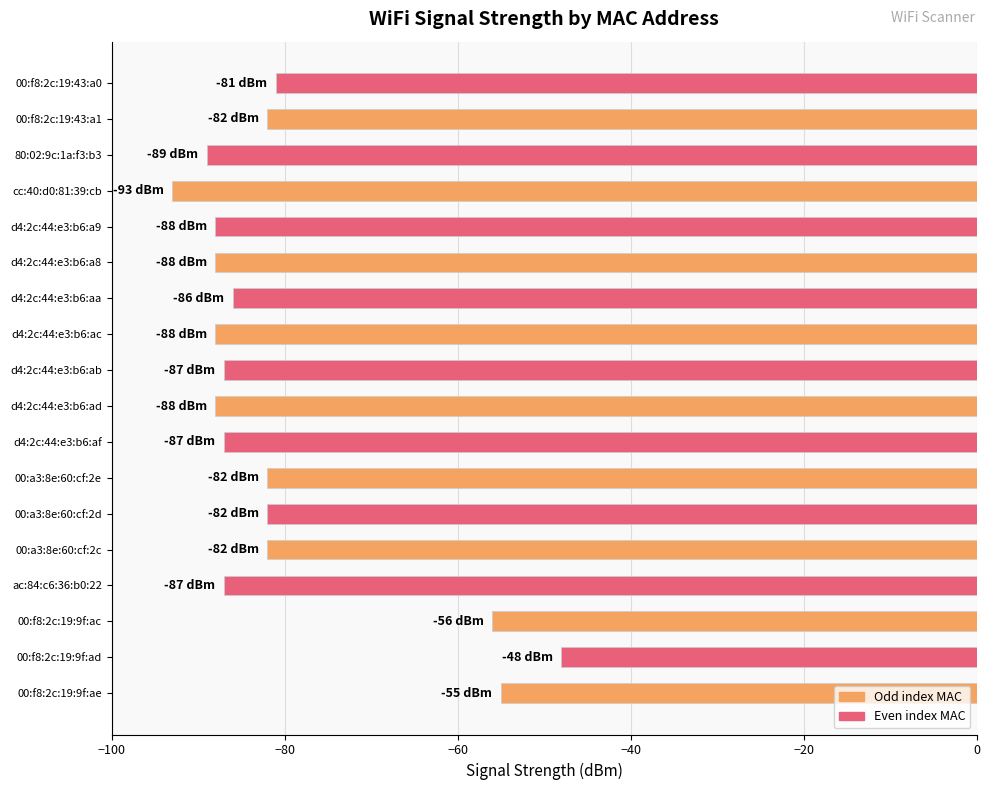

Count the number of values greater than -86.

8